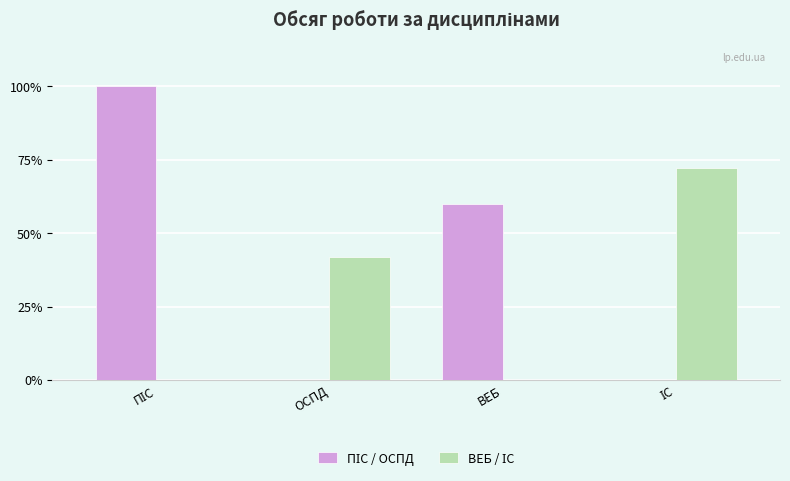

What is the greatest value displayed?

100